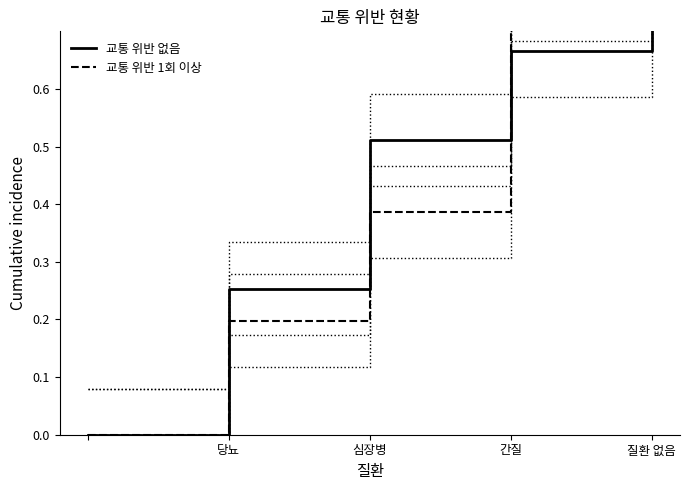

How many intersections are there between 교통 위반 1회 이상 and 교통 위반 없음?

1